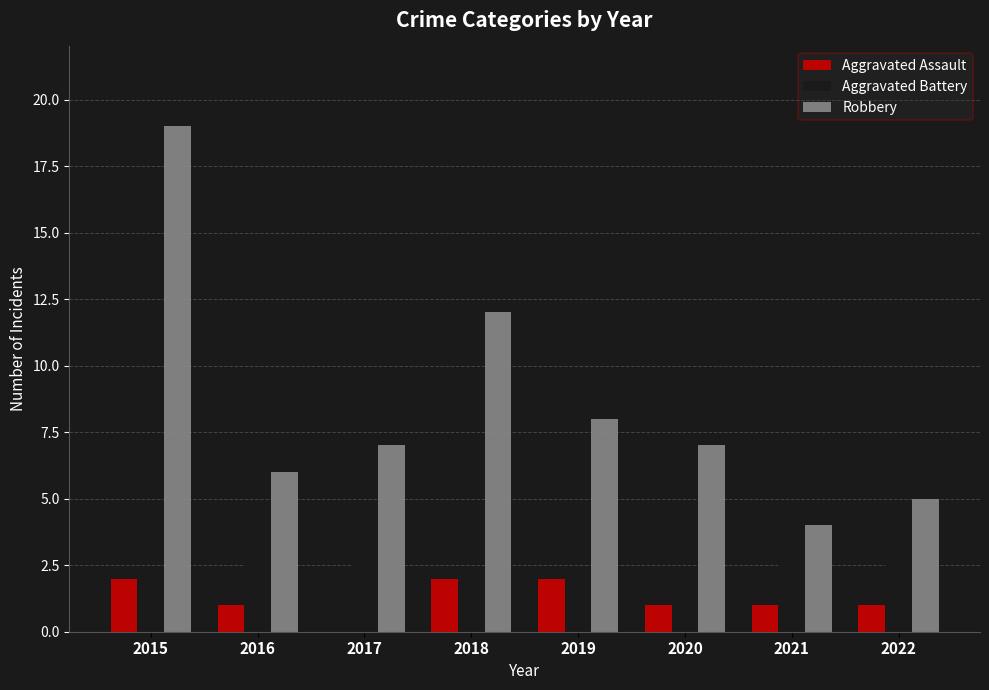

Which label corresponds to the largest value in the chart?

2015